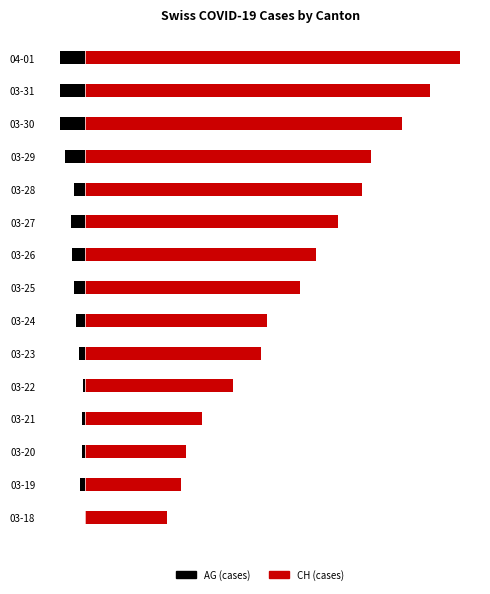

Which series has the widest spread of values?

CH